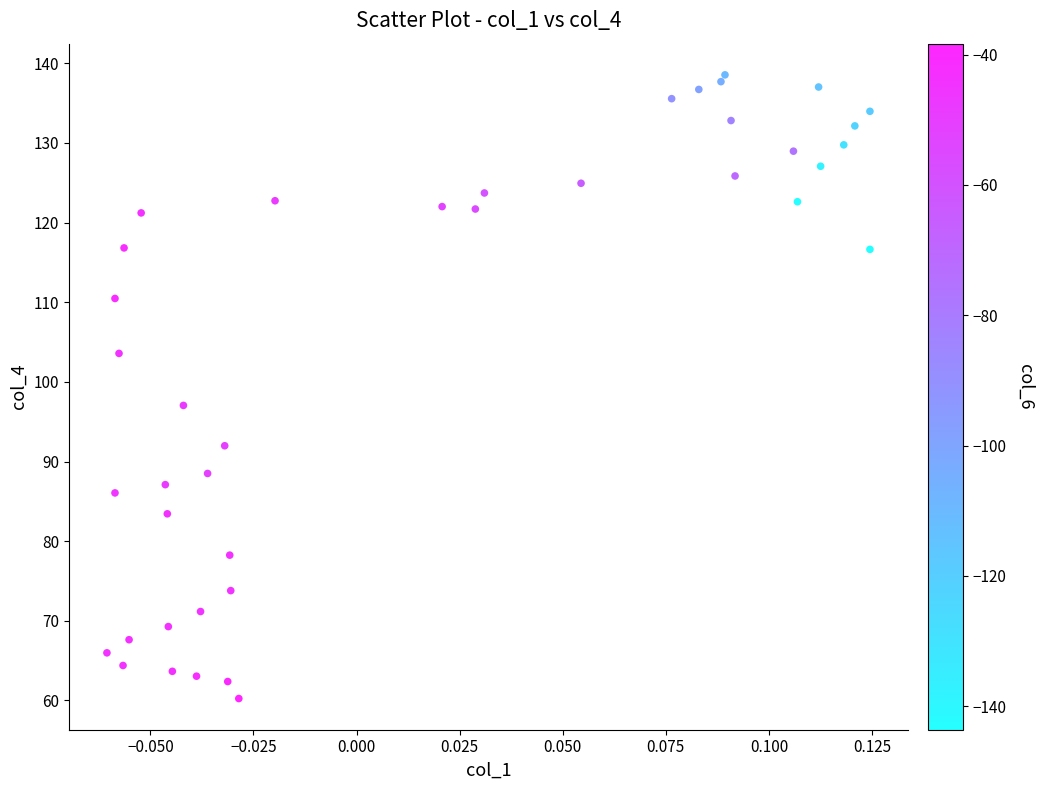

What Y value in the scatter plot is closest to 99?

97.0